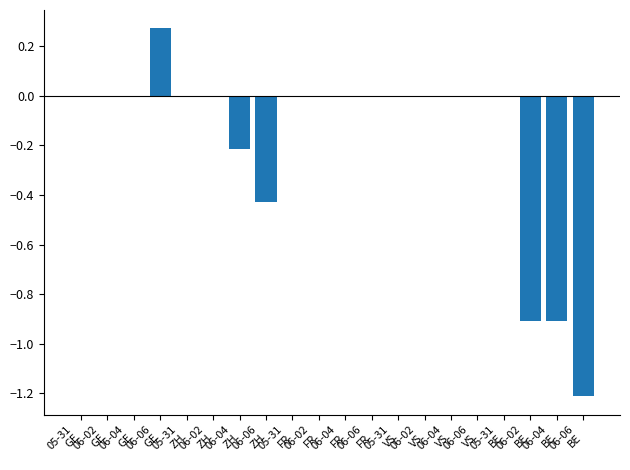

Which category has the highest value across all series?

06-06
GE